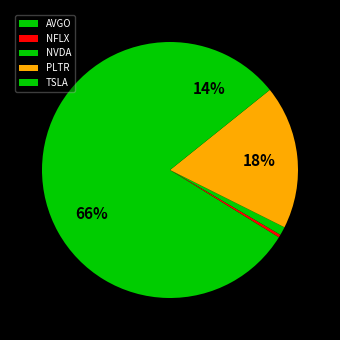

Count the number of slices in the pie.

5